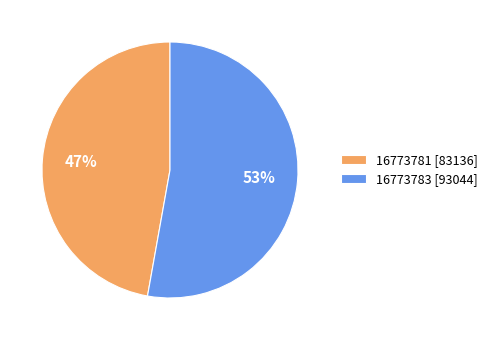

Count the number of slices in the pie.

2